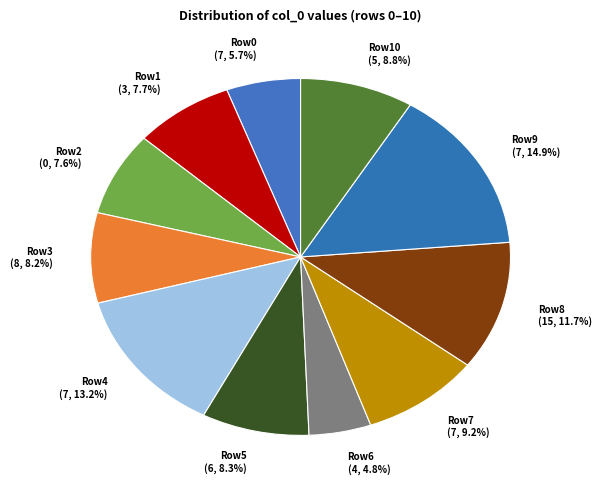

Which category has the smallest portion of the pie?

Row6 (4, 4.8%)